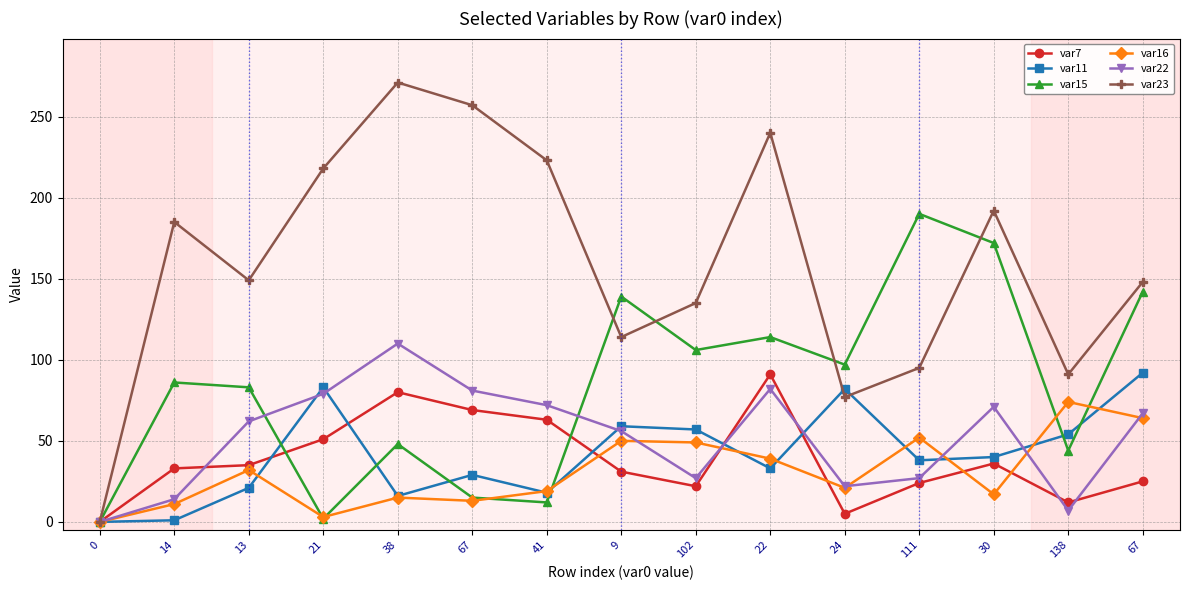

True or false: var23 has more than 0 interior local peaks.

True